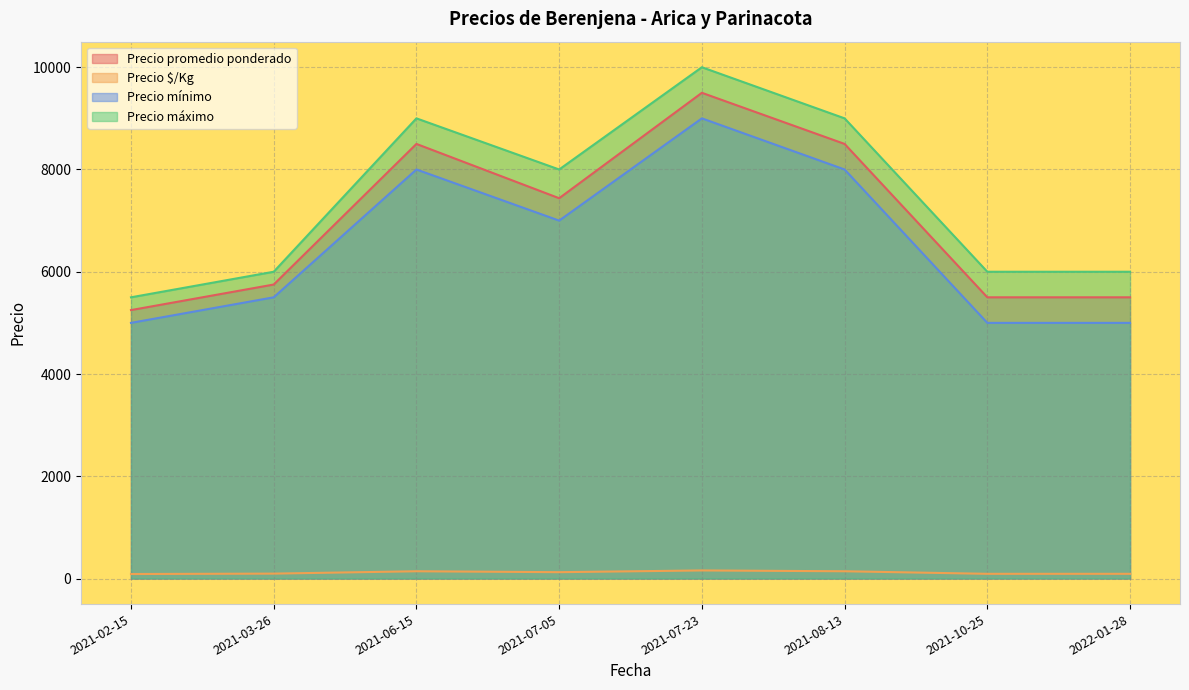

Rank the series at 2021-02-15 from highest to lowest value.

Precio máximo, Precio promedio ponderado, Precio mínimo, Precio $/Kg